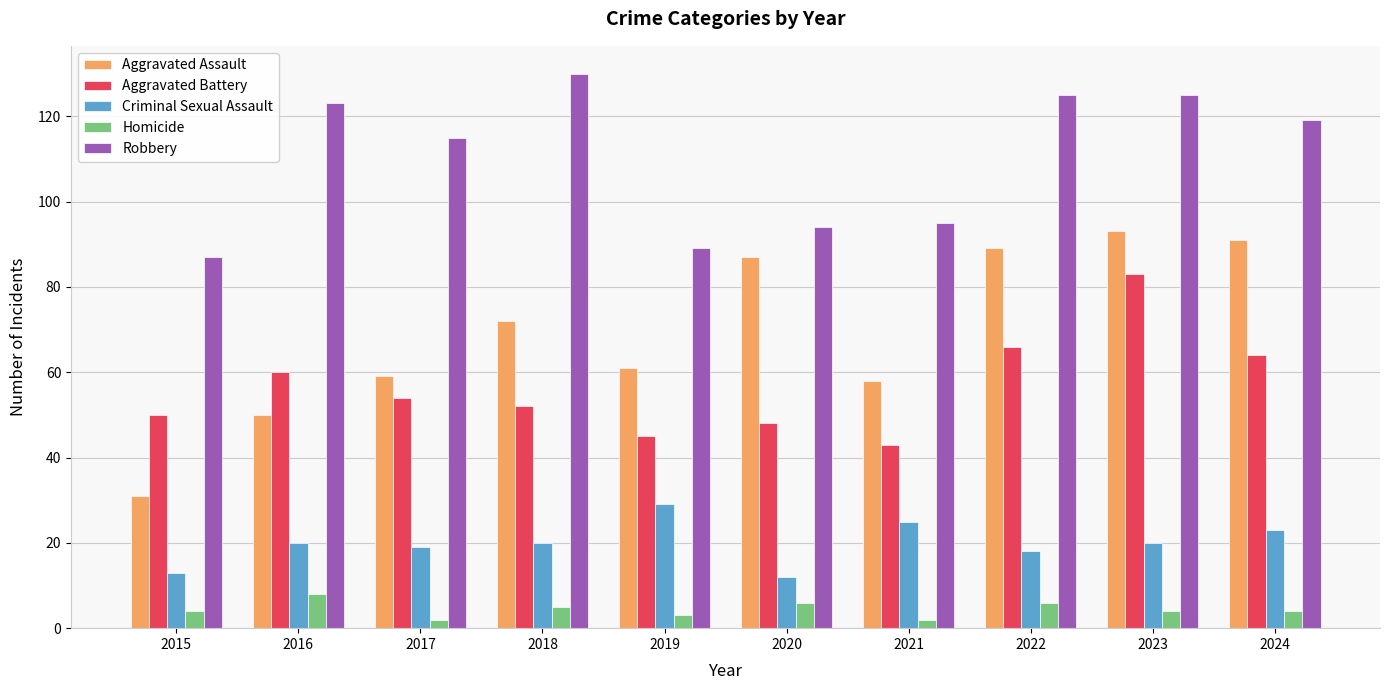

At how many categories does at least one series exceed 118?

5